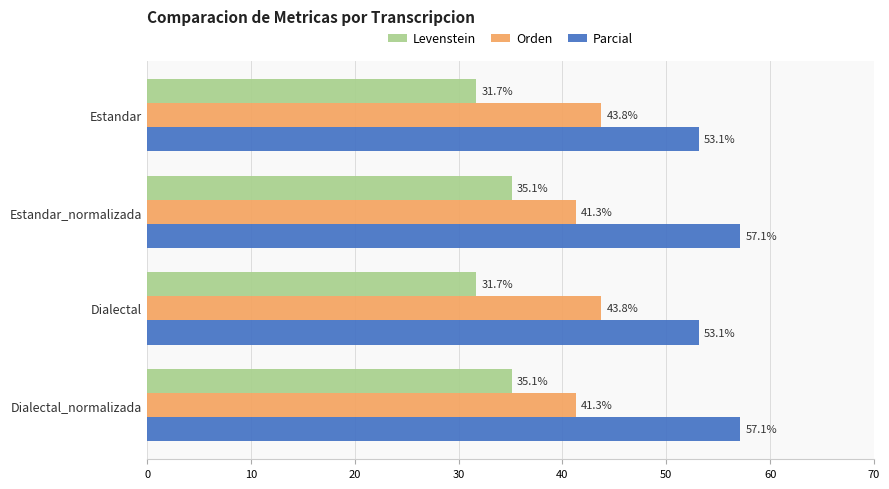

Is it true that Levenstein equals 31.7 at Estandar?

True